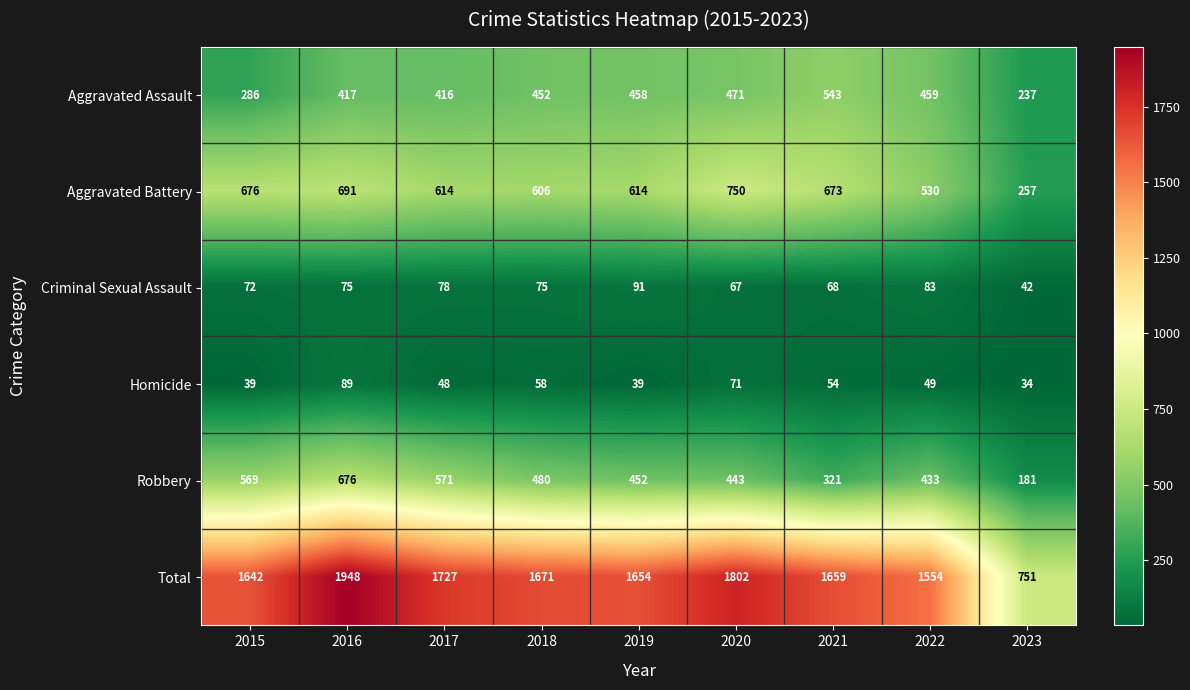

Which series has the widest spread of values?

Total